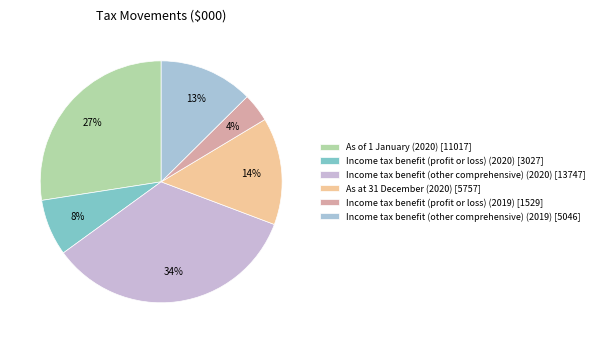

How many slices are in this pie chart?

6